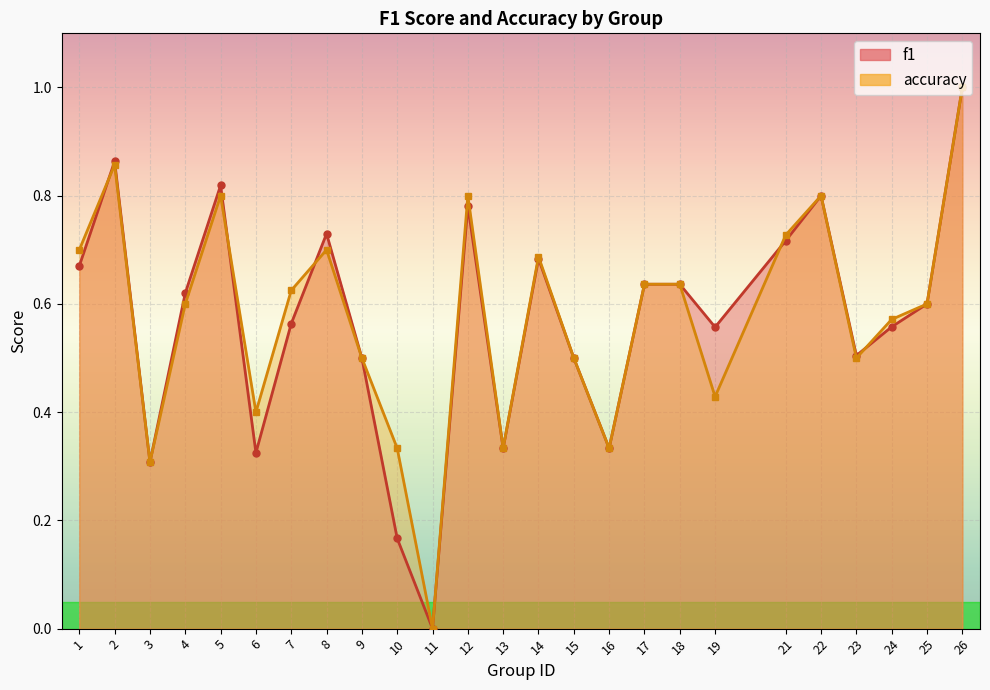

Where do f1 and accuracy first cross each other?

1 and 2